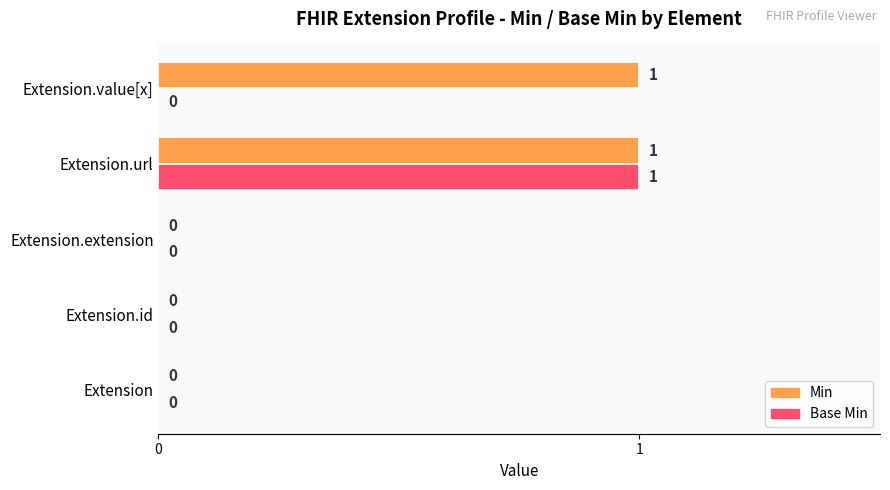

How many Base Min values are between 0 and 1?

5